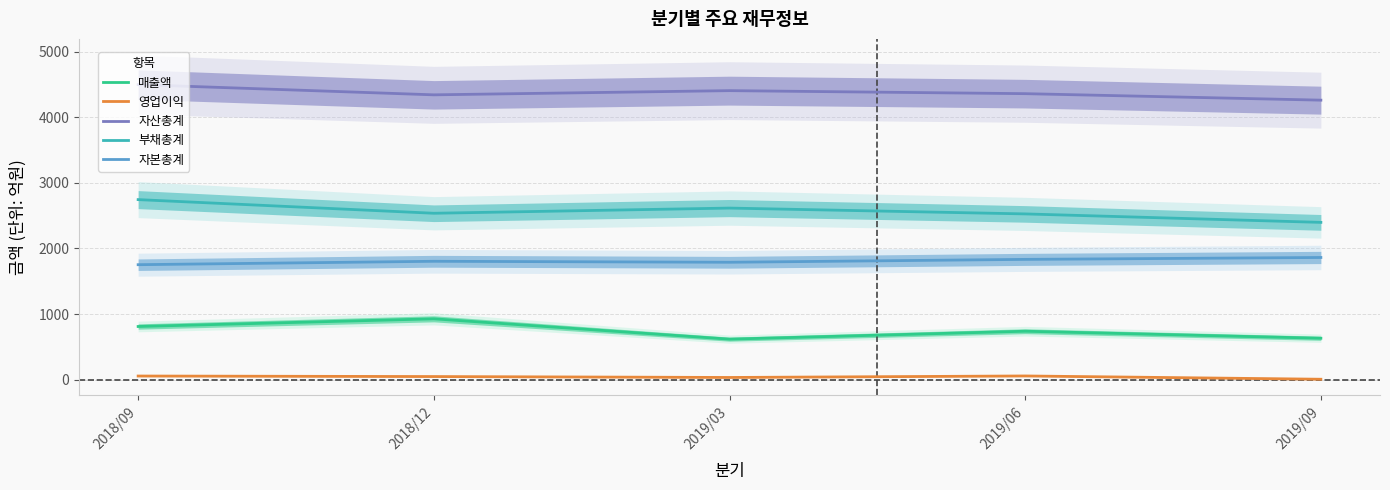

Rank the categories by 영업이익 value from lowest to highest.

2019/09, 2019/03, 2018/12, 2018/09, 2019/06